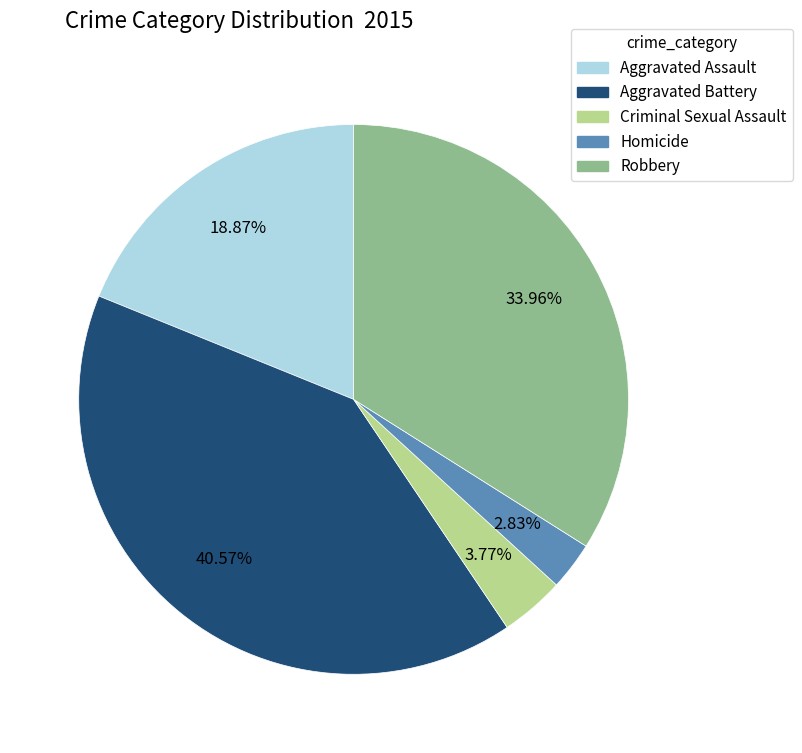

What is the total percentage of Robbery and Homicide?

36.8%